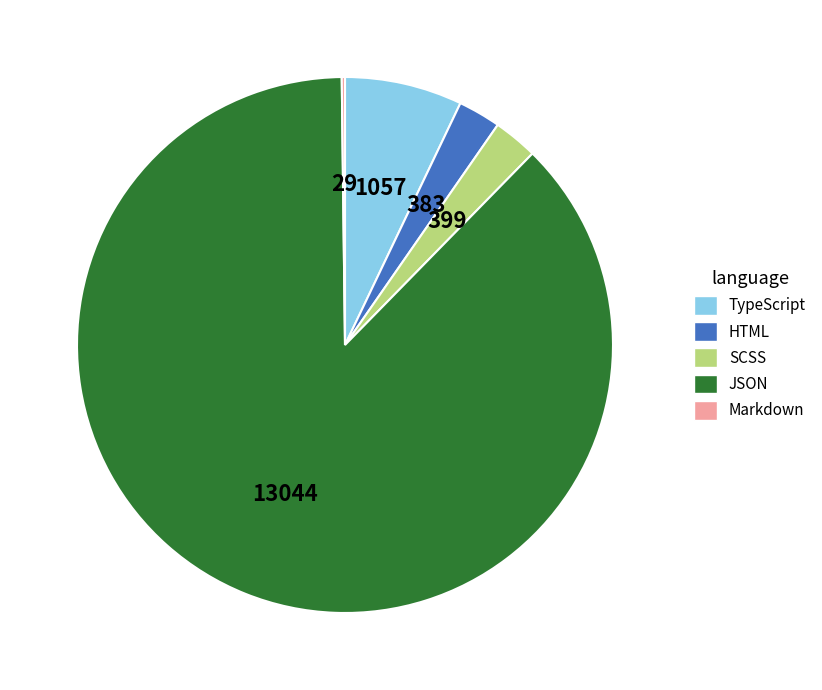

Is it true that JSON is 87% of the pie?

True